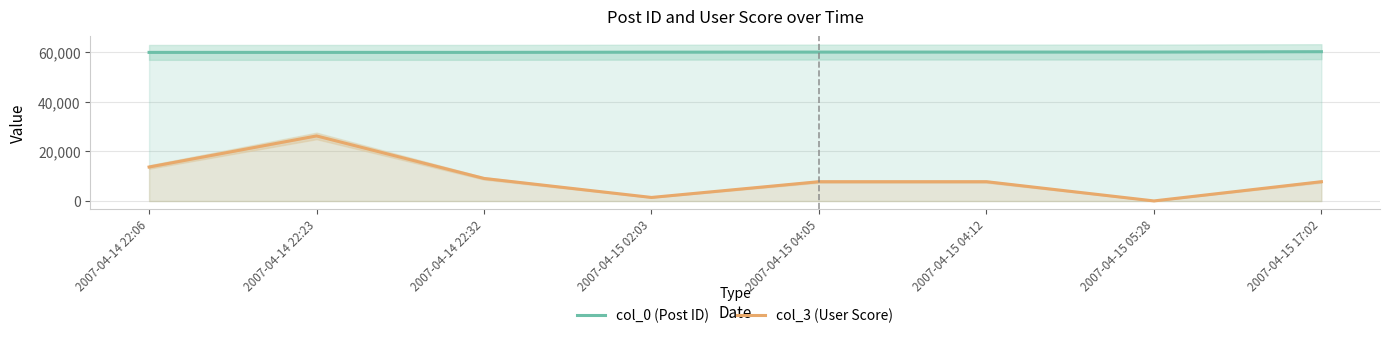

What is the maximum value for col_0 (Post ID)?

60255